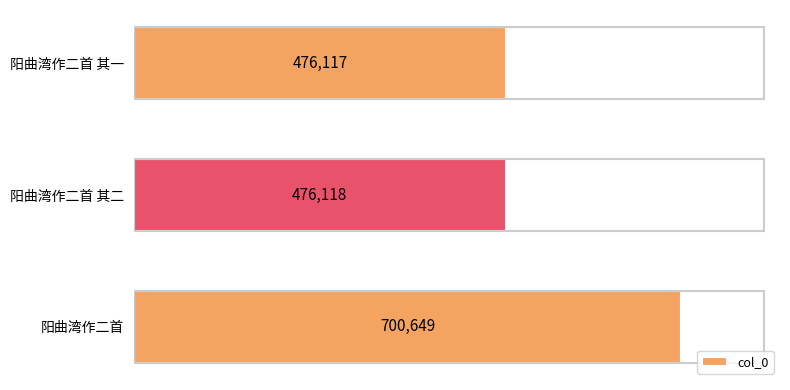

Are the bars grouped side by side (vs. stacked)?

No